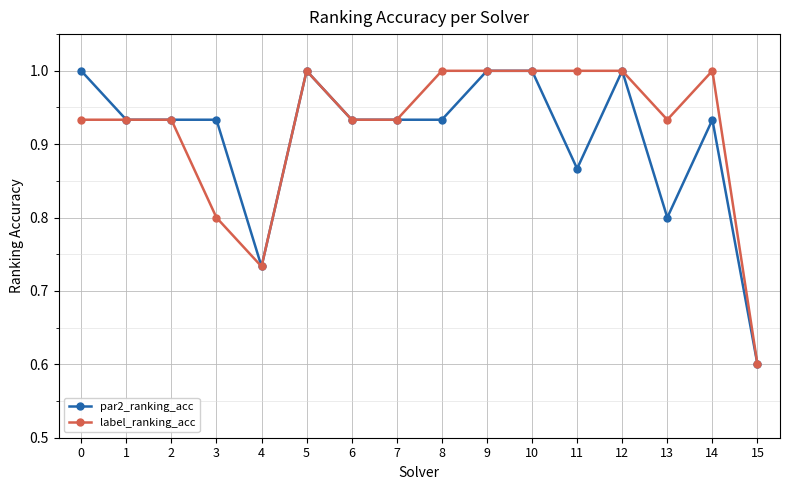

What is the smallest value displayed?

0.6